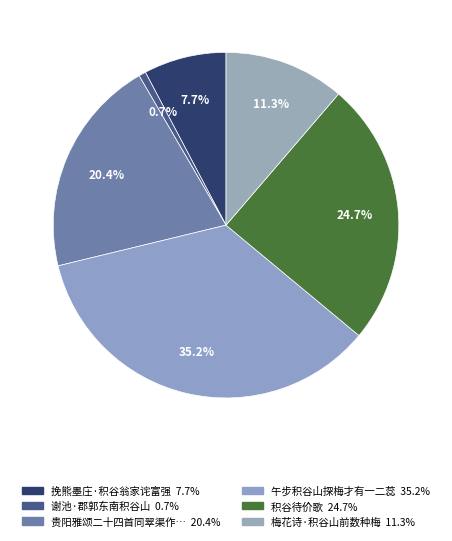

Count the number of slices in the pie.

6